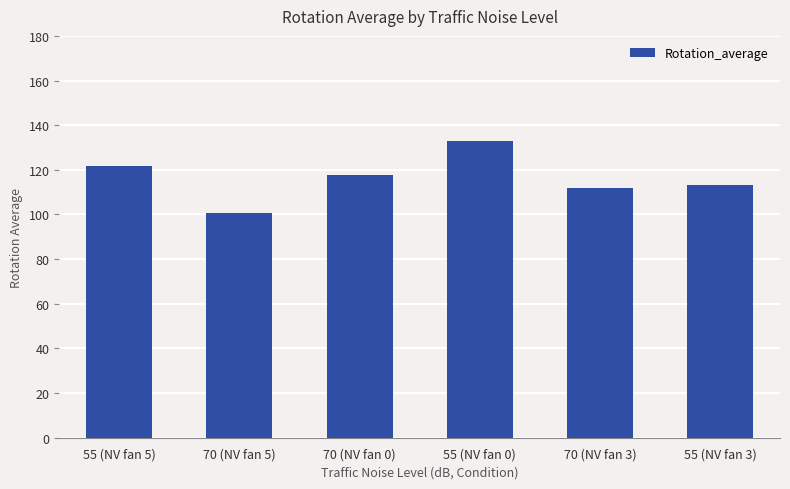

What is the difference between the second highest and minimum values?

21.1